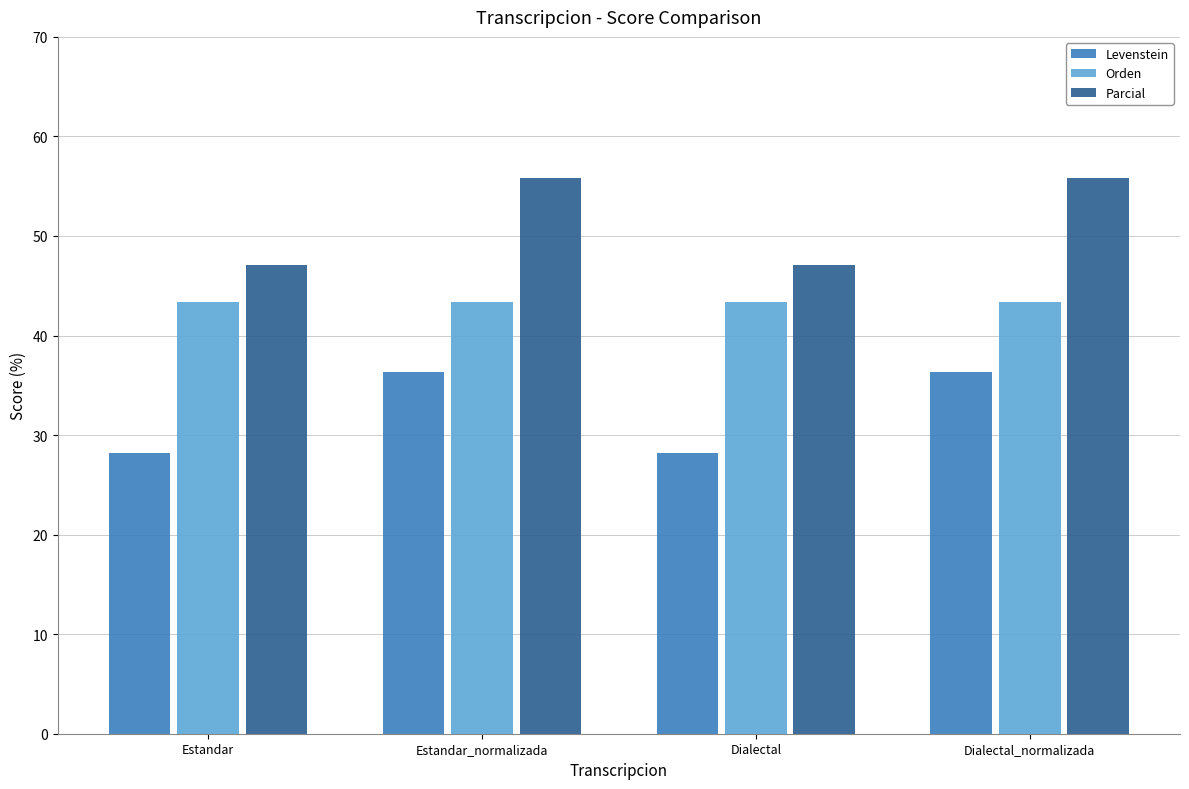

What is the maximum value shown in the chart?

55.8